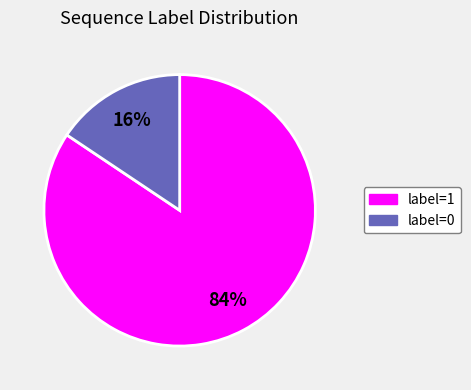

Is there a majority slice in this chart?

Yes